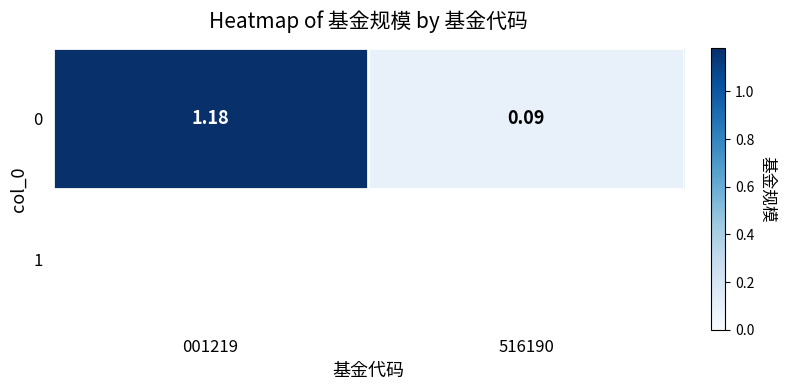

Count the number of values greater than 1.

1